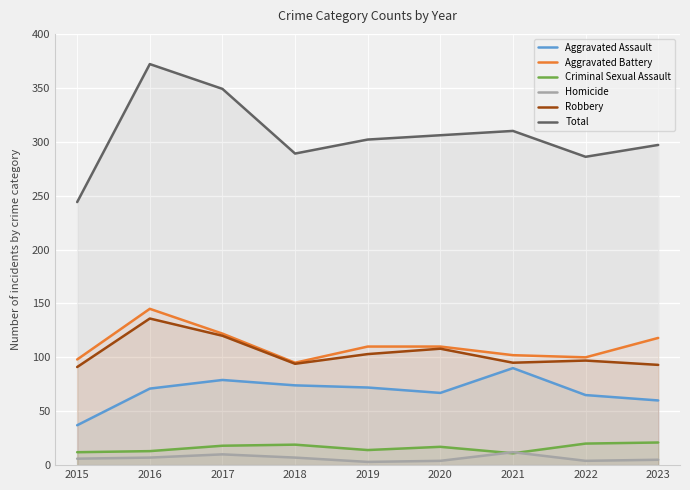

Does the chart display data point markers on the line(s)?

No